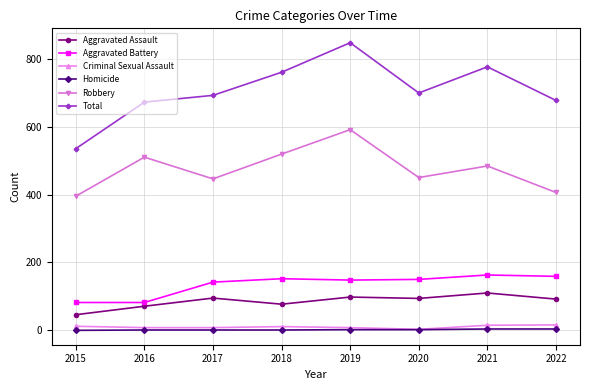

At how many categories does at least one series exceed 605?

7